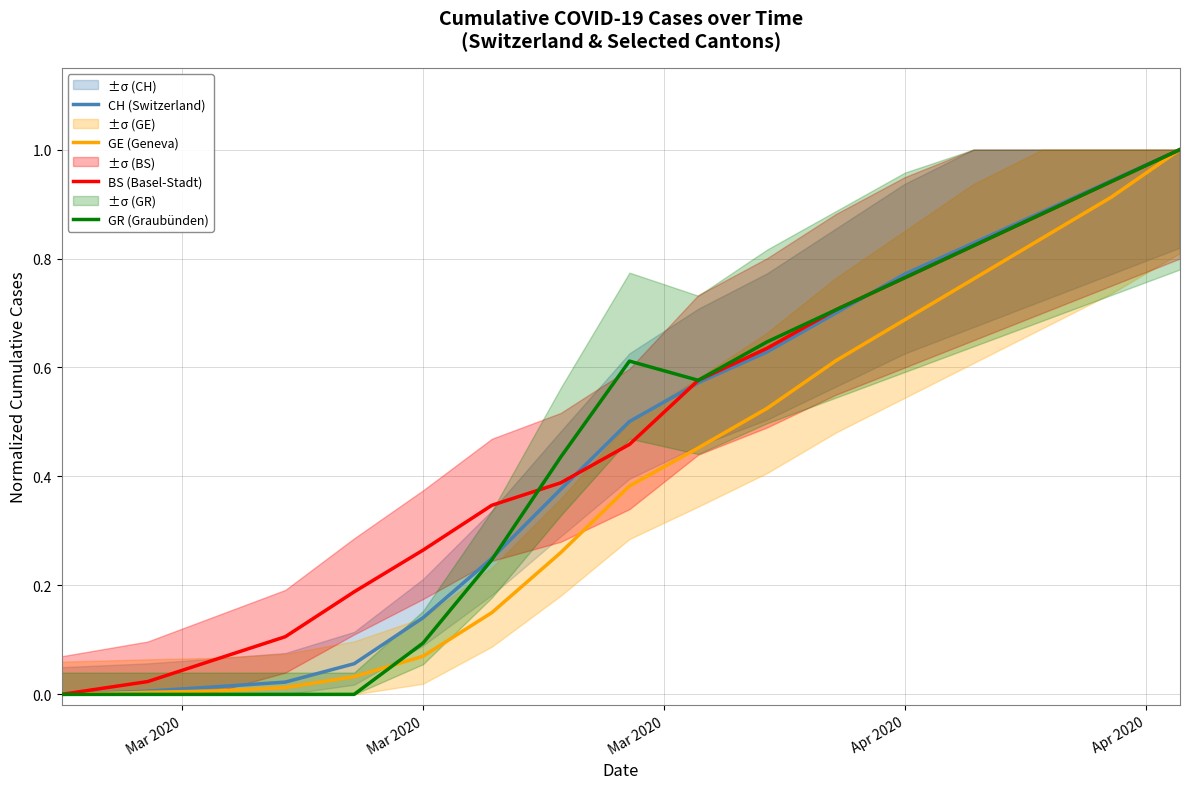

What is the highest value of the GE (Geneva) series?

1.0